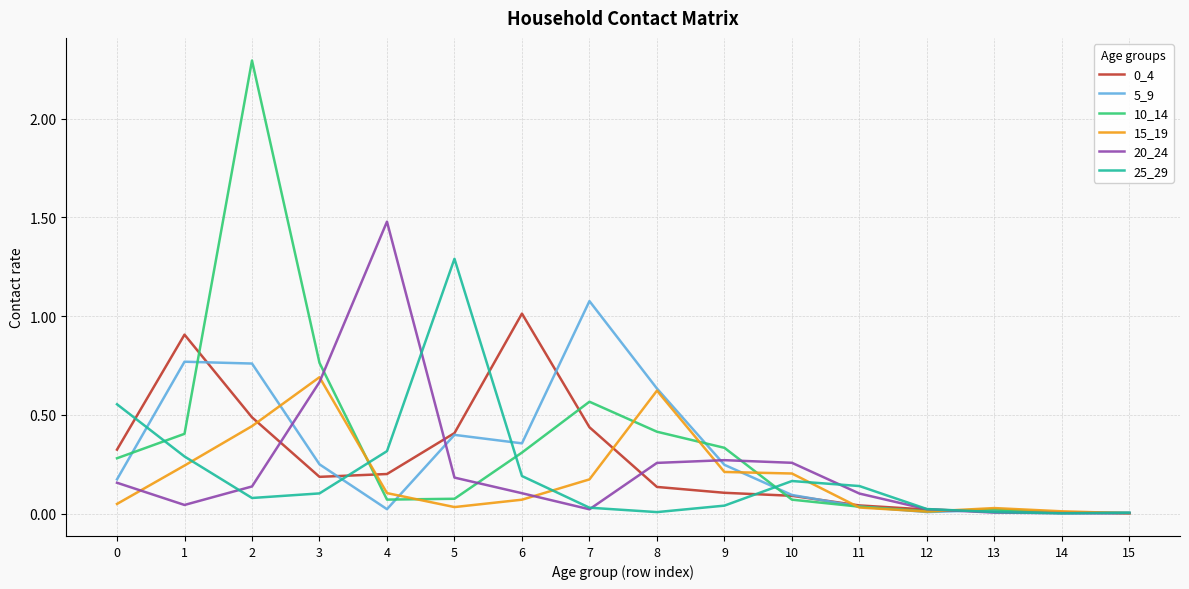

Is it true that 20_24 equals 0.0 at 14?

True